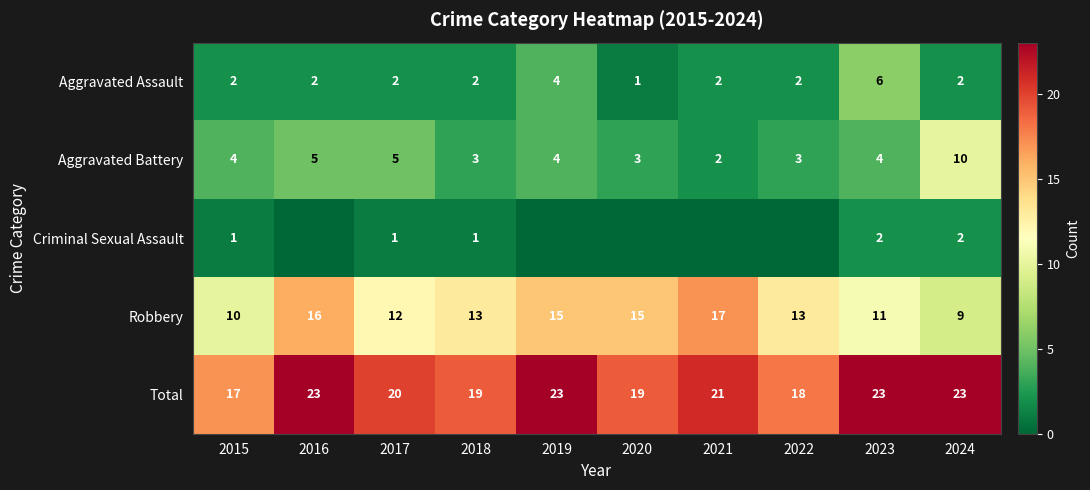

Which label corresponds to the largest value in the chart?

2016